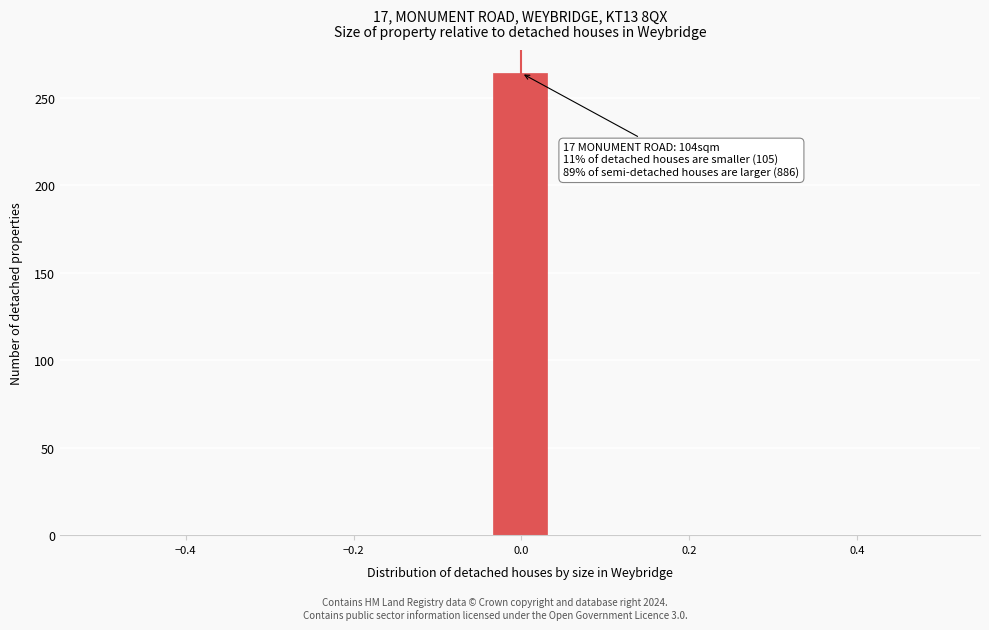

Read against the x-axis, roughly where is the centre of the tallest bar?

0.00